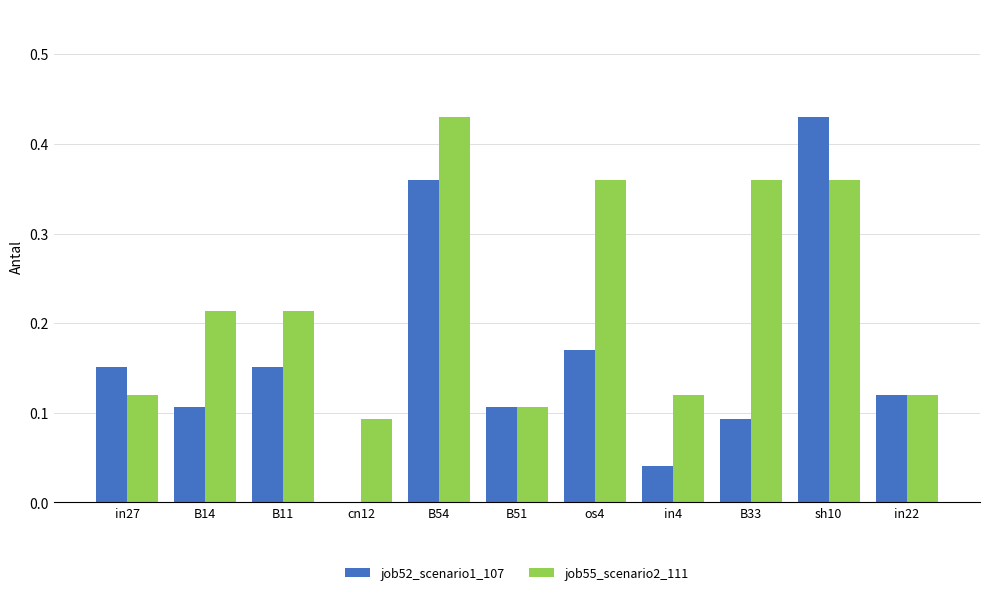

How many data points in job52_scenario1_107 are above 0?

10